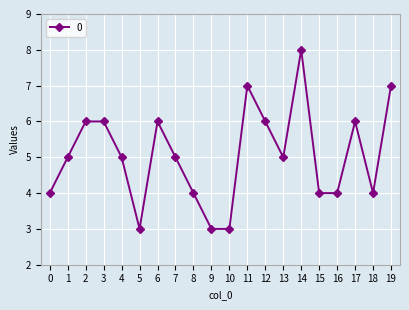

Between 9 and 13, which is larger?

13